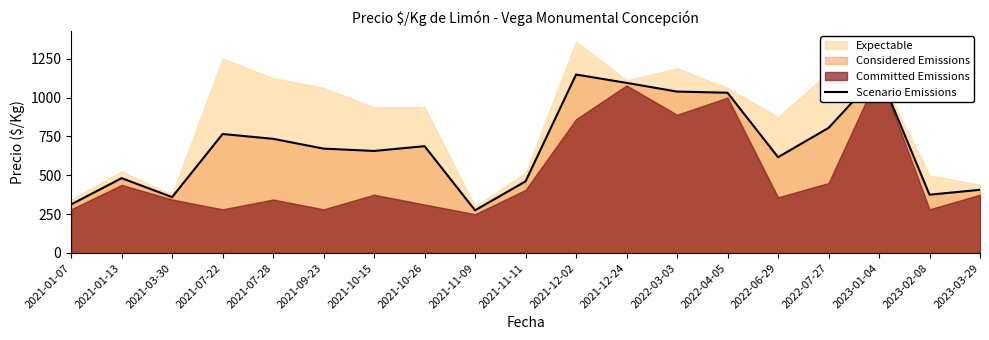

How many values exceed 671?

10